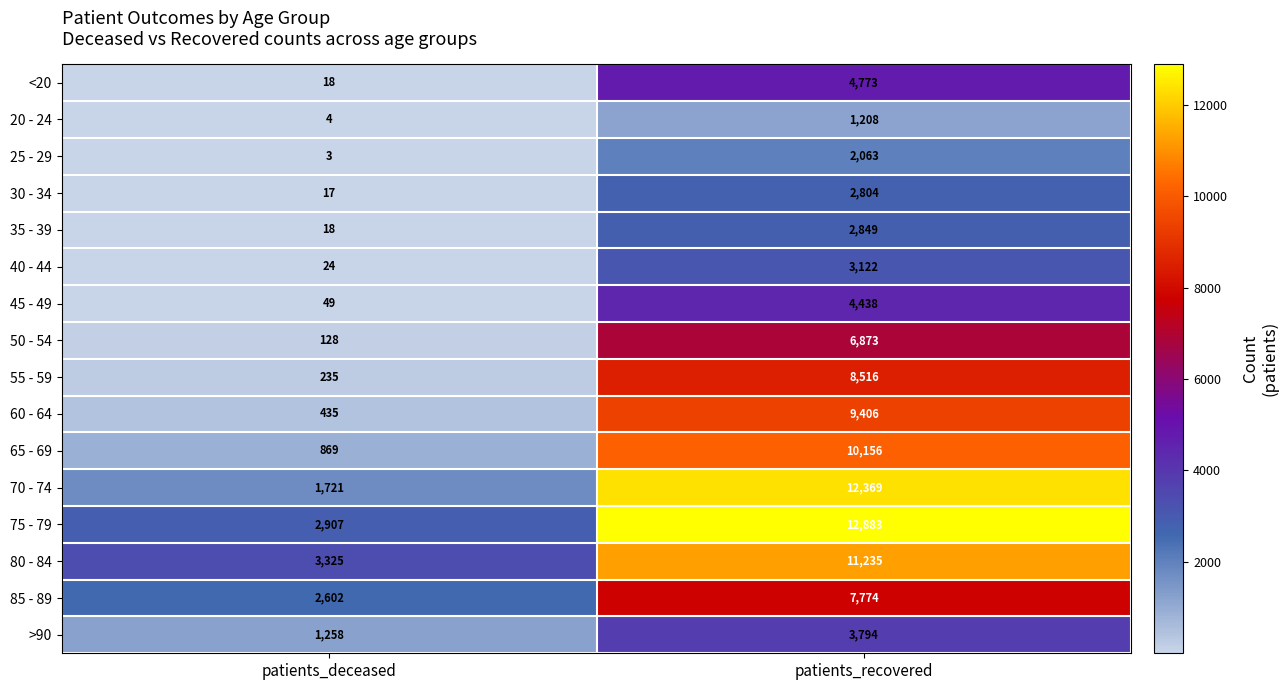

What is the total value across all series at patients_deceased?

13613